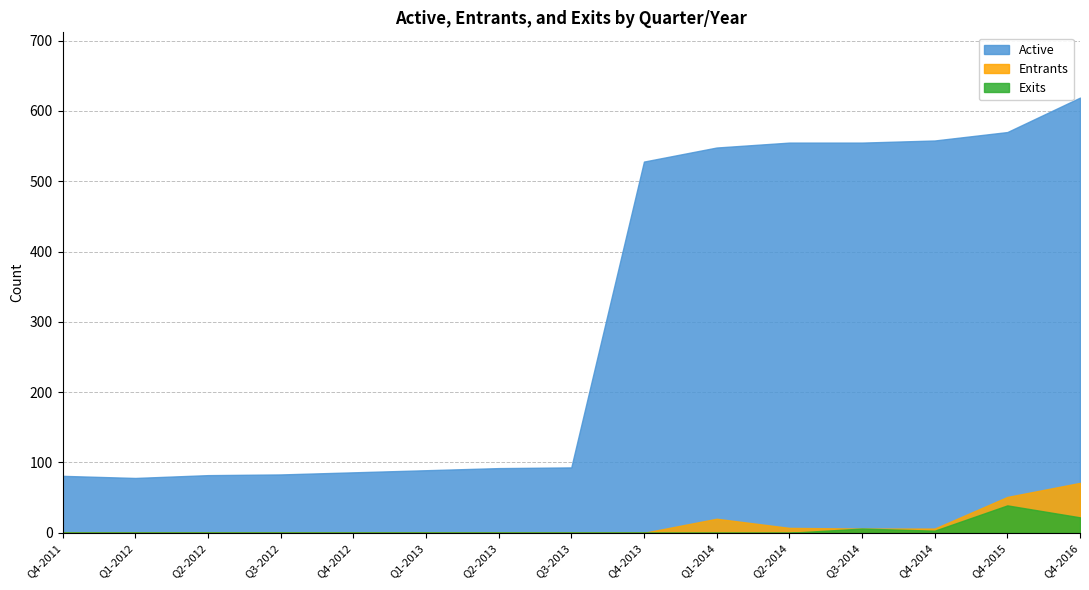

True or false: Entrants has a value of 0 at Q1-2012.

True